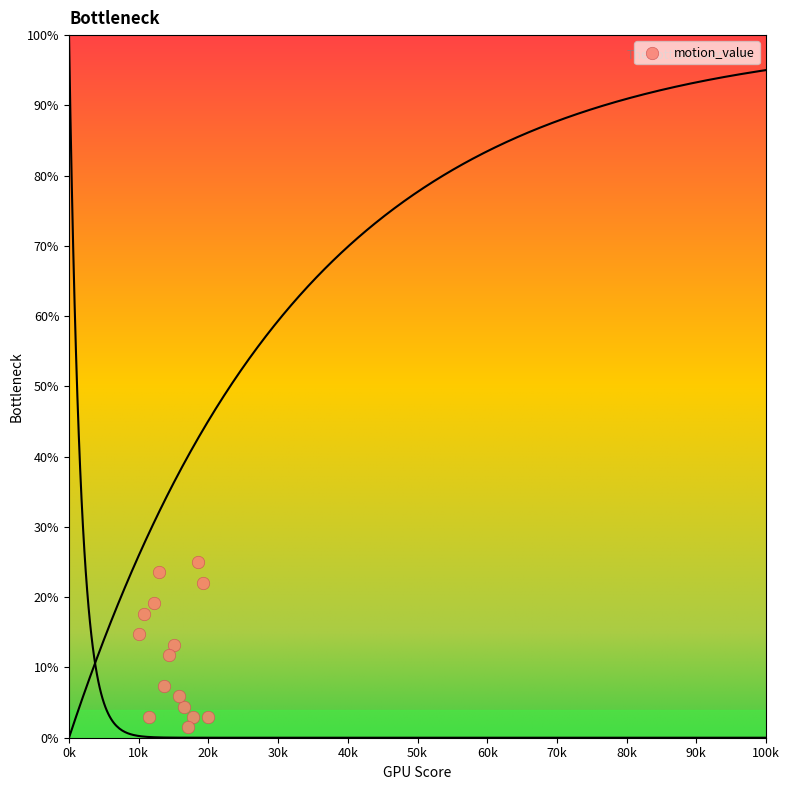

What is the range of Y values (max minus min)?

23.5